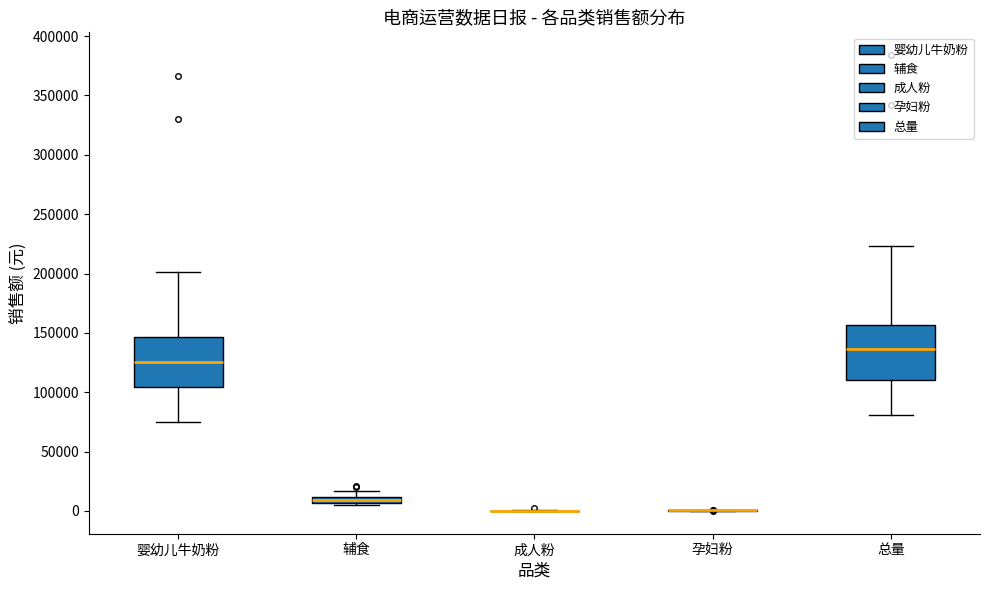

Where does the median line of the box for 婴幼儿牛奶粉 sit on the y-axis? The values are not printed on the chart, so give them approximately, as read against the axis.

125000